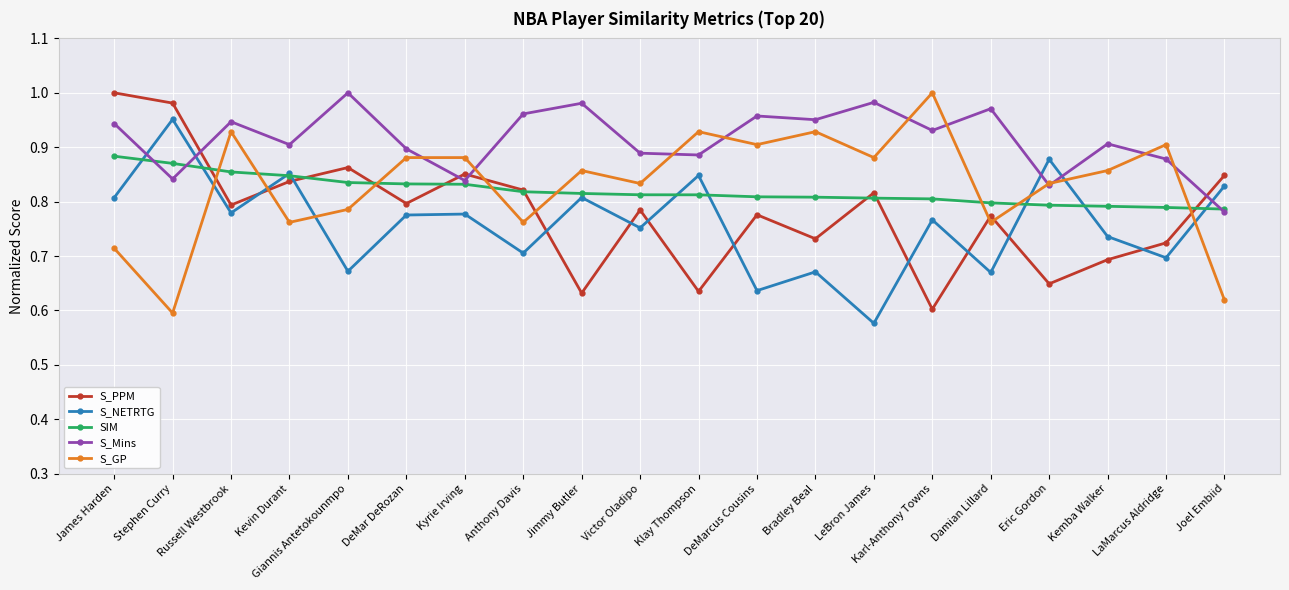

Is the value of SIM at Victor Oladipo greater than the value of S_Mins at LeBron James?

No